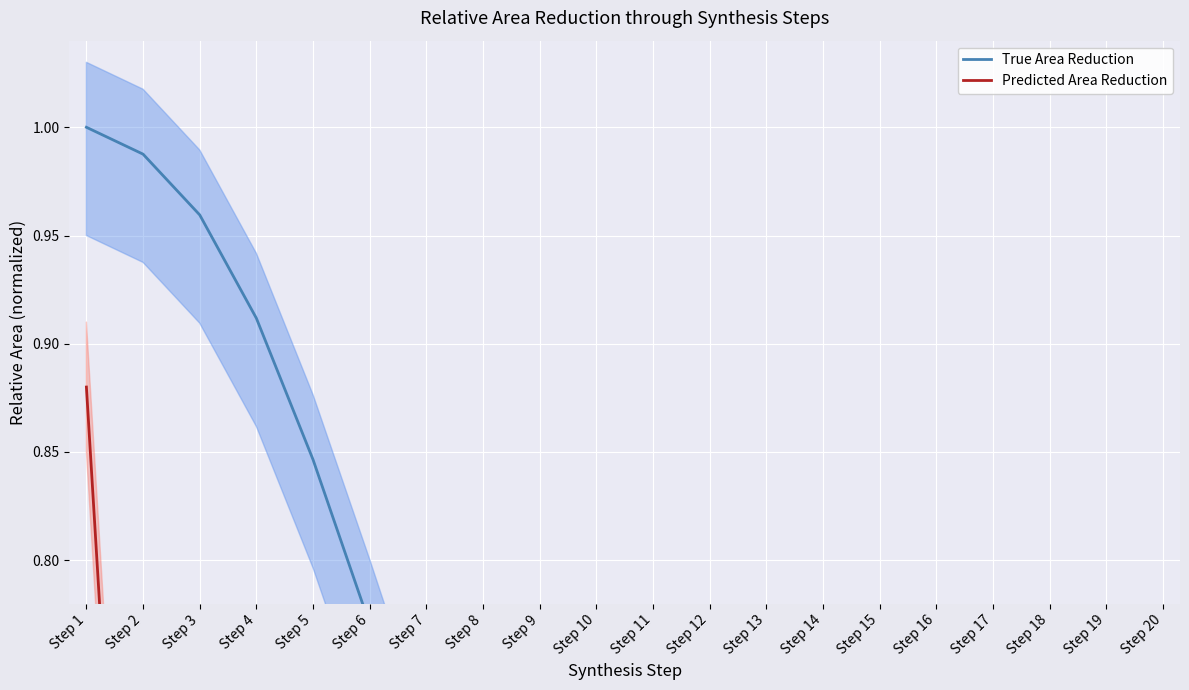

Which series has the largest range (max minus min)?

Predicted Area Reduction